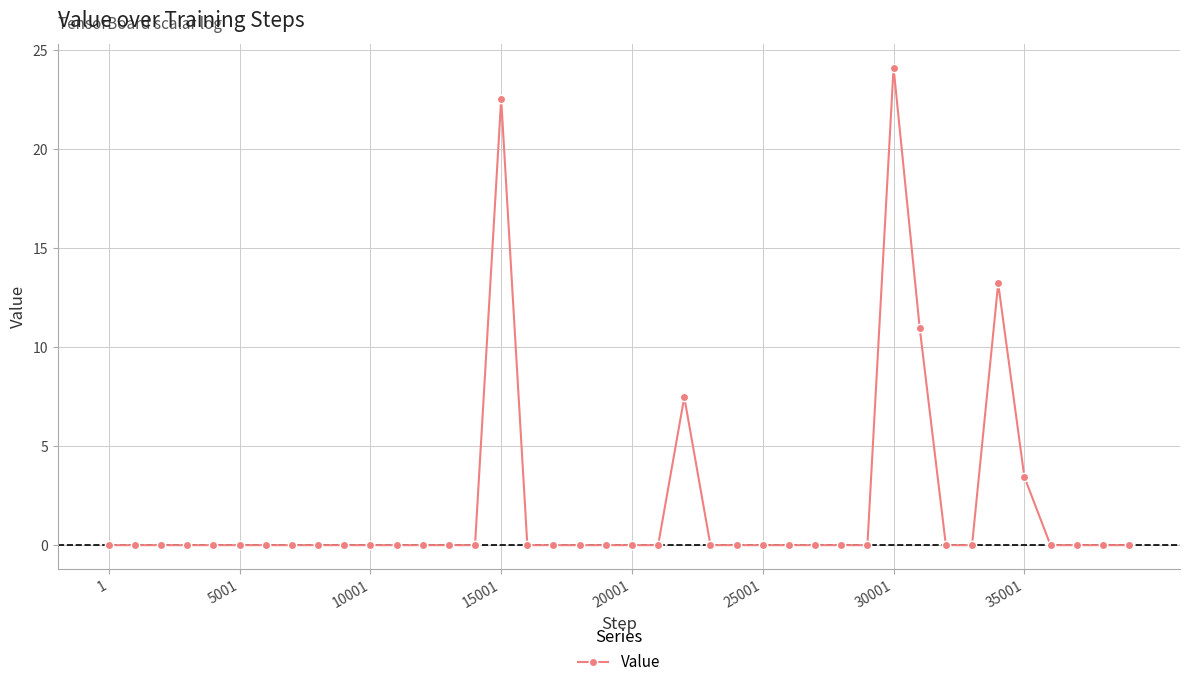

What is the sum of all values?

81.8